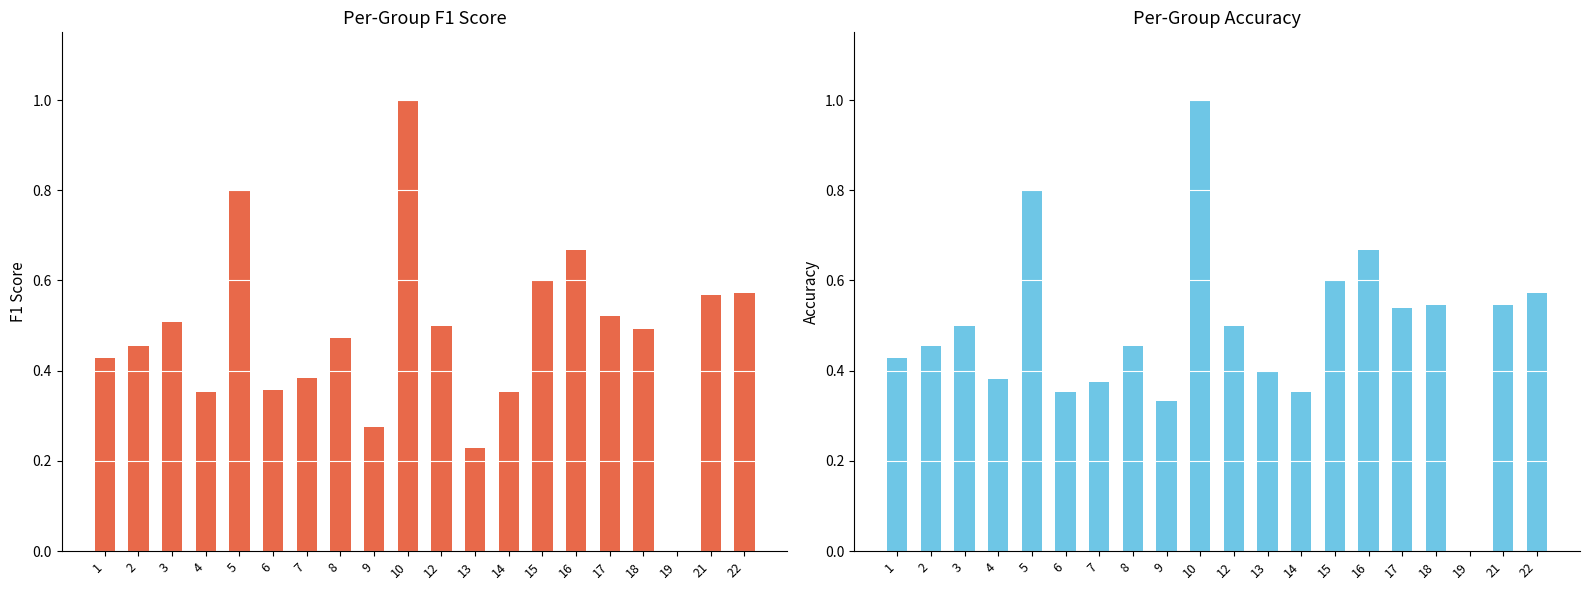

Reading left to right, list all the values displayed in this chart.

f1: 0.4	0.5	0.5	0.4	0.8	0.4	0.4	0.5	0.3	1.0	0.5	0.2	0.4	0.6	0.7	0.5	0.5	0.0	0.6	0.6
accuracy: 0.4	0.5	0.5	0.4	0.8	0.4	0.4	0.5	0.3	1.0	0.5	0.4	0.4	0.6	0.7	0.5	0.5	0.0	0.5	0.6